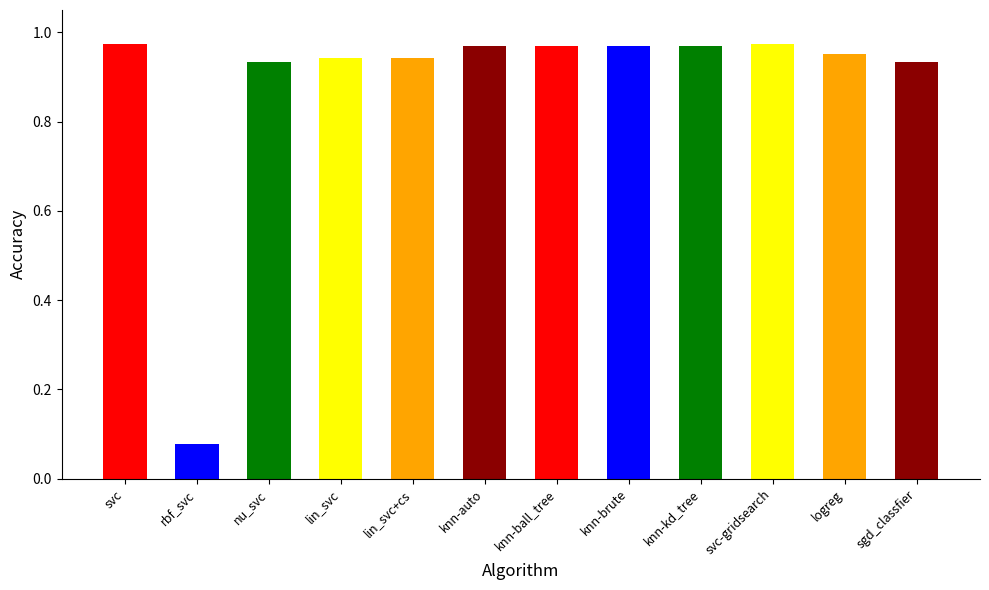

Where is the data nearest to the value 0?

rbf_svc